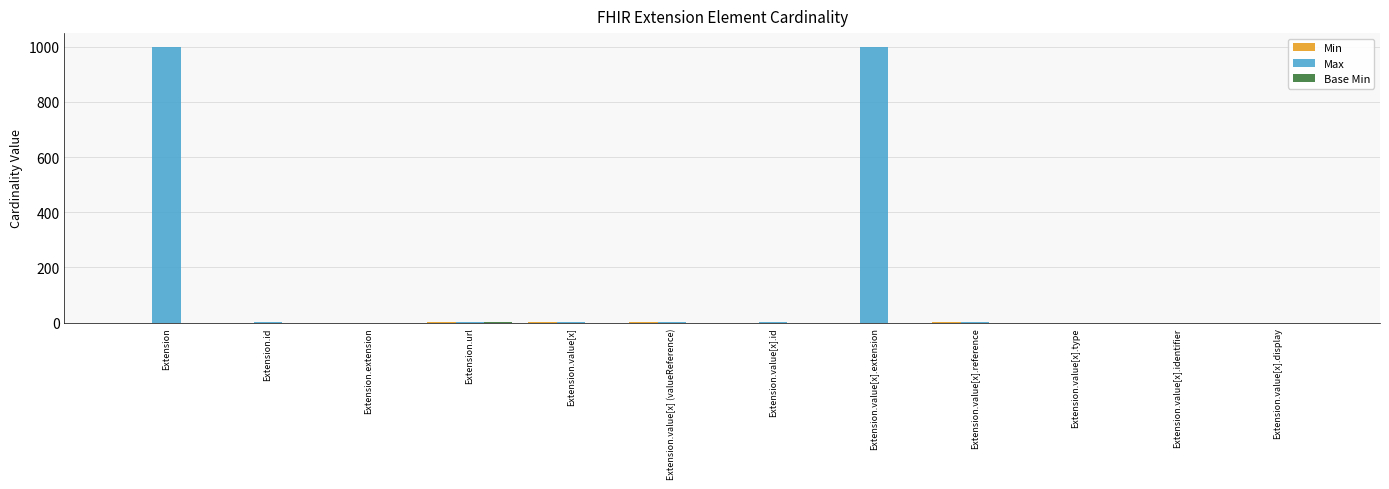

Which series has the largest total across all categories?

Max